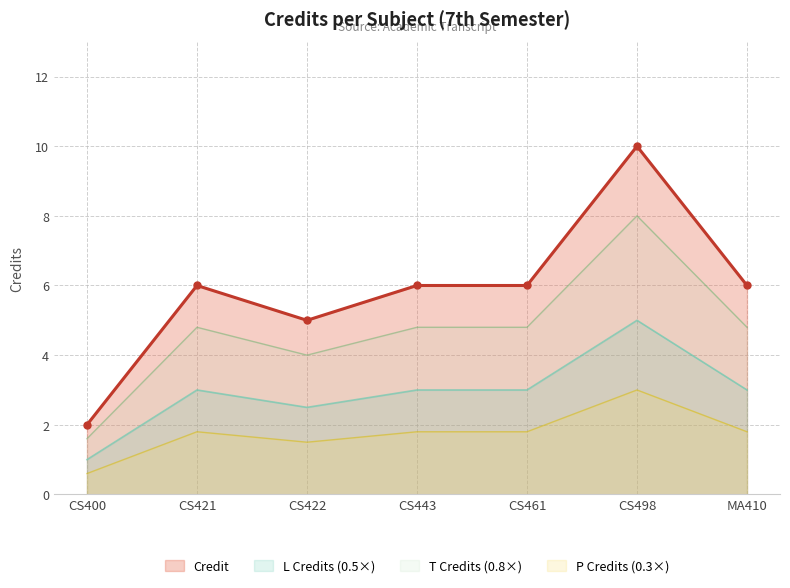

What is the label of the 6th point from the left?

CS498